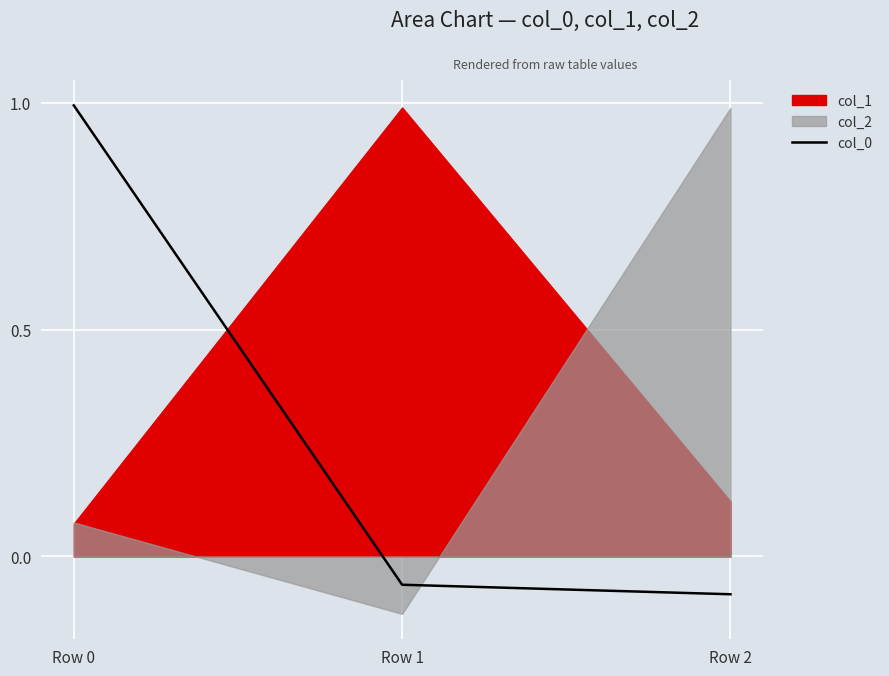

Is it true that the value at Row 2 is -0.0?

False